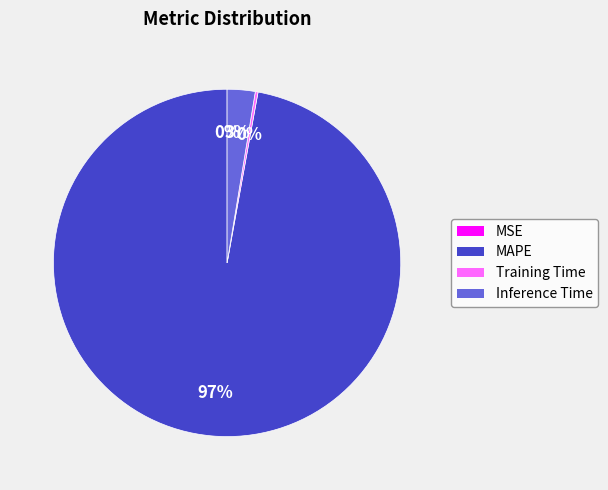

To the nearest percent, what portion does Inference Time represent?

3%